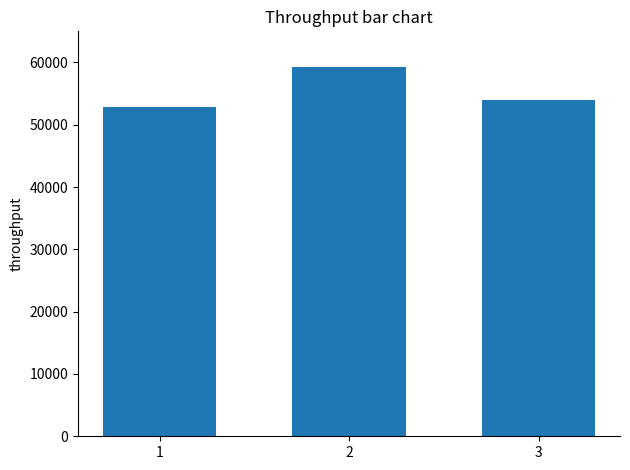

What is the value of the 1st bar from the left?

52800